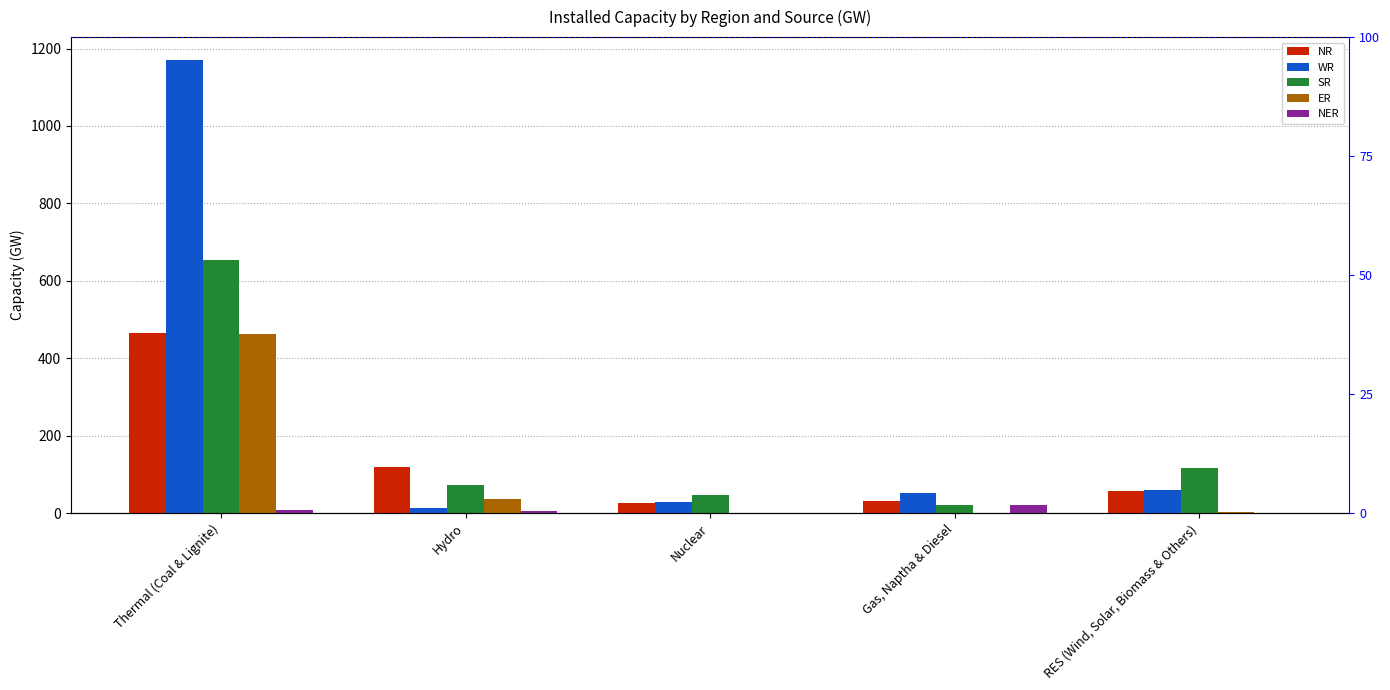

What is the label of the 5th bar from the left?

RES (Wind, Solar, Biomass & Others)